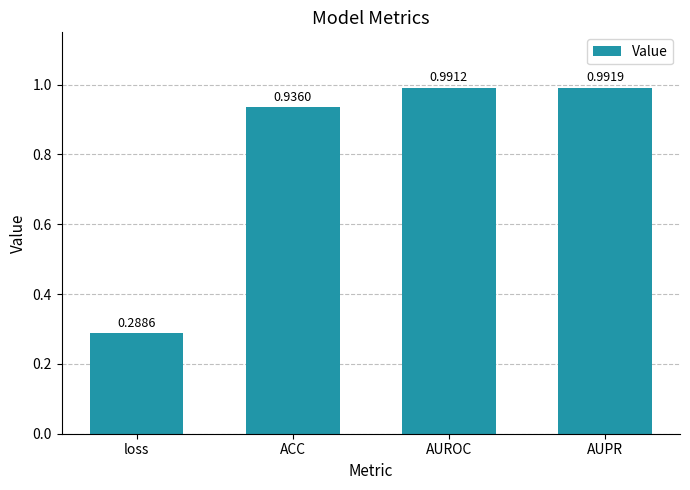

Rank the categories by value from lowest to highest.

loss, ACC, AUROC, AUPR